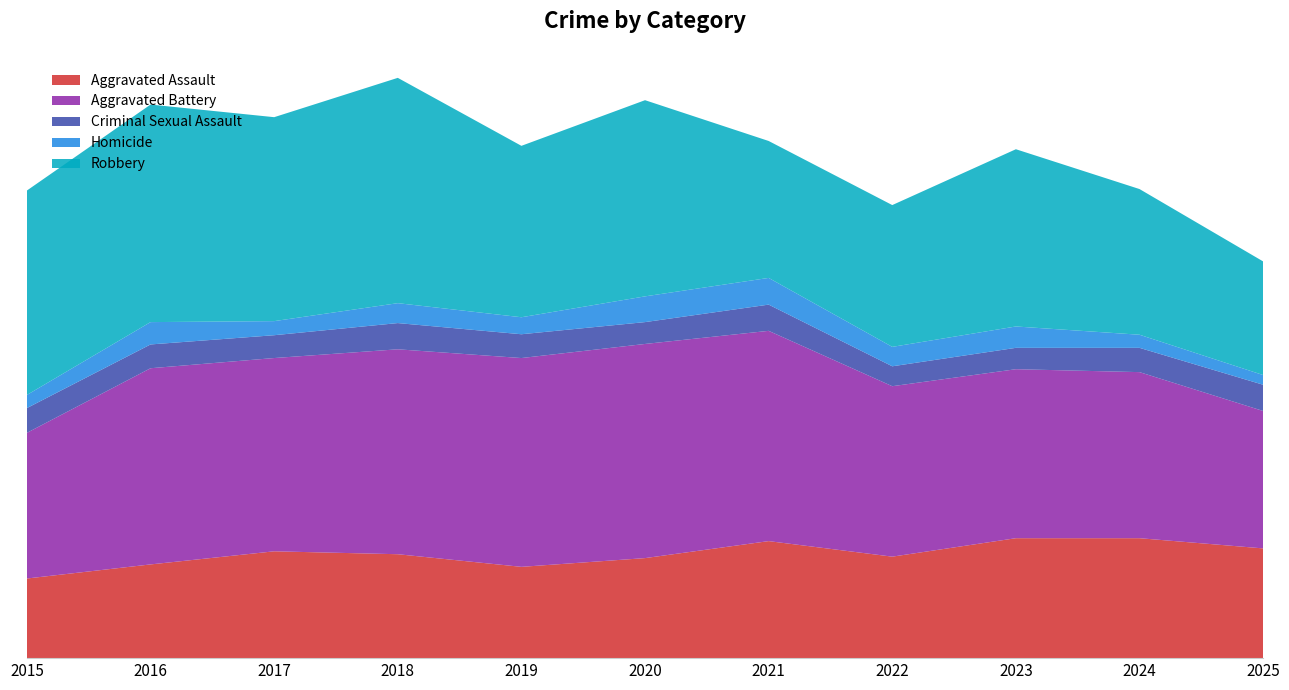

Reading left to right, transcribe all the data shown in this chart.

Aggravated Assault: 2015=164	2016=193	2017=220	2018=214	2019=188	2020=206	2021=241	2022=209	2023=247	2024=247	2025=226
Aggravated Battery: 2015=300	2016=404	2017=398	2018=422	2019=430	2020=441	2021=433	2022=351	2023=348	2024=342	2025=283
Criminal Sexual Assault: 2015=51	2016=49	2017=47	2018=54	2019=49	2020=45	2021=54	2022=41	2023=44	2024=50	2025=54
Homicide: 2015=27	2016=46	2017=29	2018=41	2019=35	2020=53	2021=55	2022=40	2023=44	2024=27	2025=20
Robbery: 2015=421	2016=448	2017=420	2018=464	2019=353	2020=404	2021=282	2022=292	2023=365	2024=300	2025=234